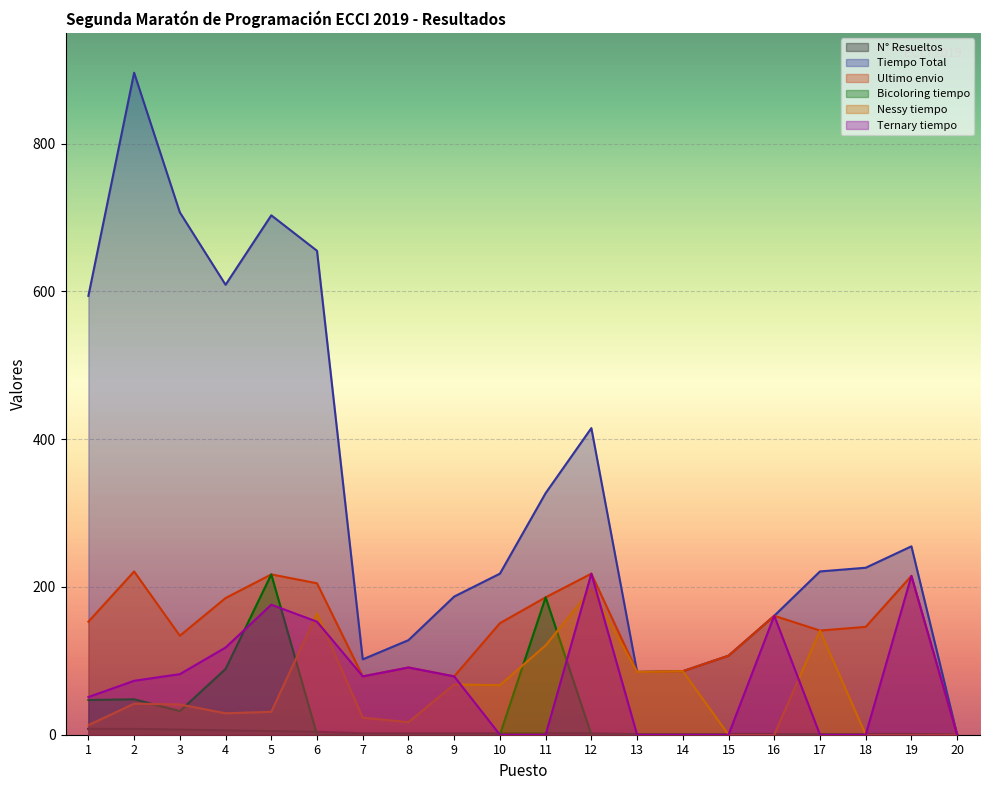

What is the difference between the N° Resueltos values at 14 and 12?

1